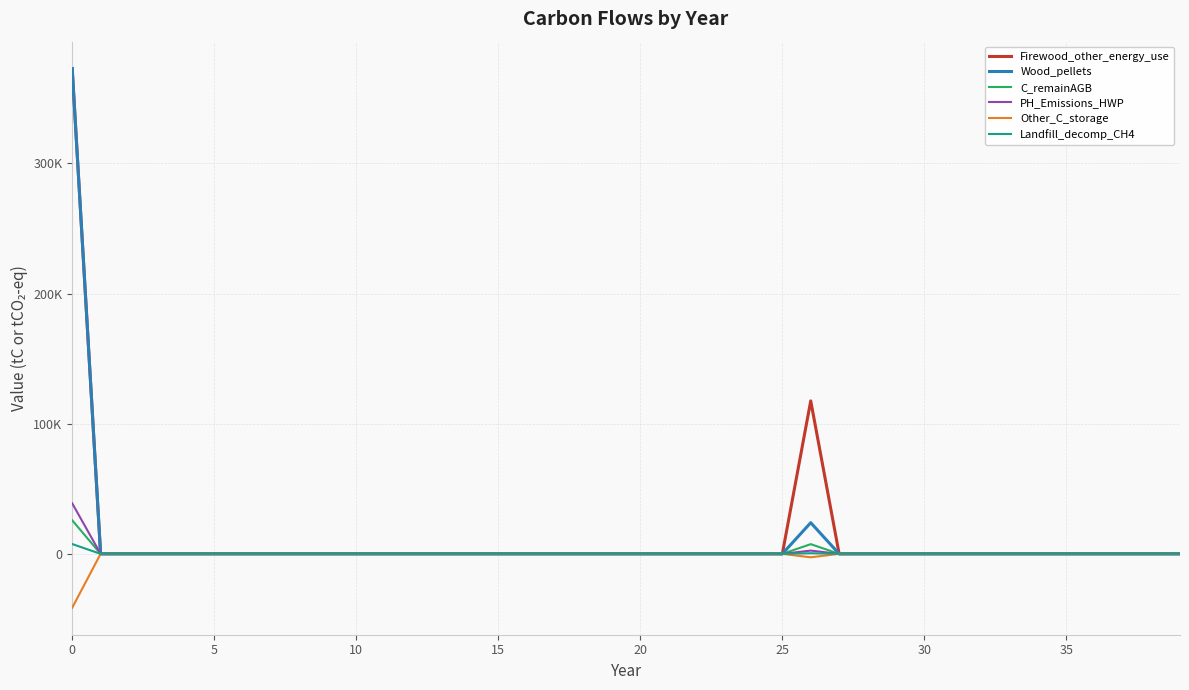

At which label is C_remainAGB closest to 12895?

26